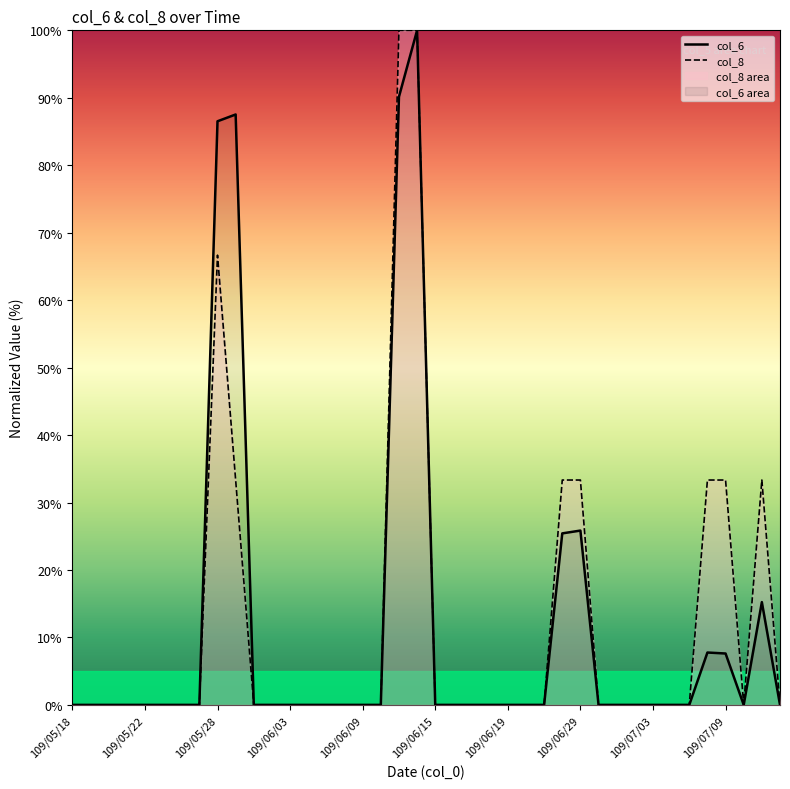

Is the value of col_6 at 109/07/09 greater than the value of col_8 at 109/05/18?

Yes